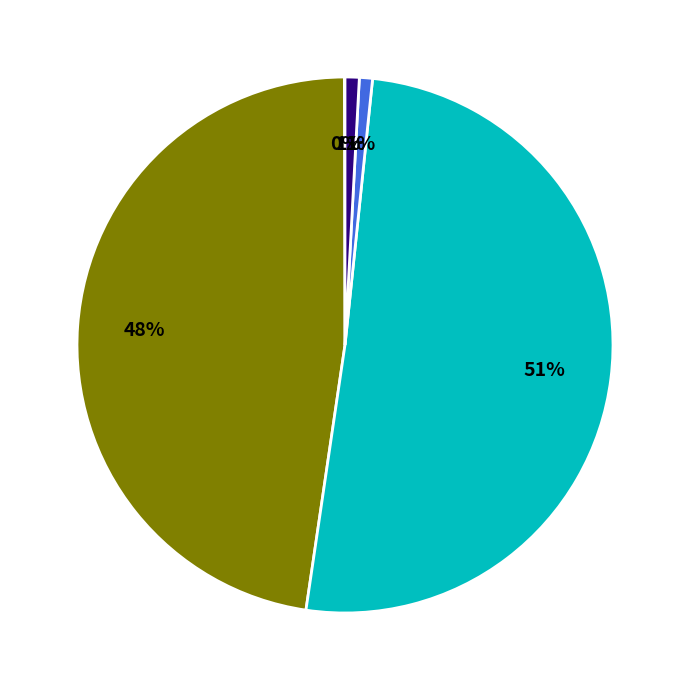

Is there any slice that represents more than half of the pie?

Yes